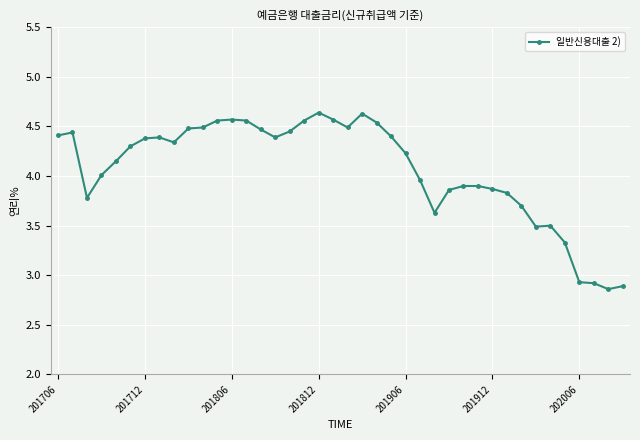

True or false: the data has more than 1 interior local peaks.

True